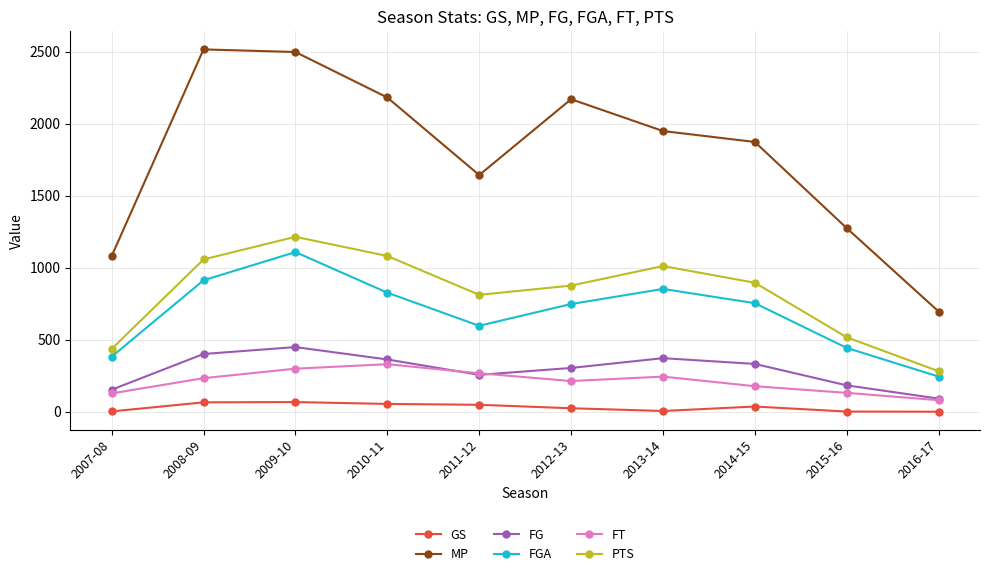

What is the label of the 10th point from the left?

2016-17